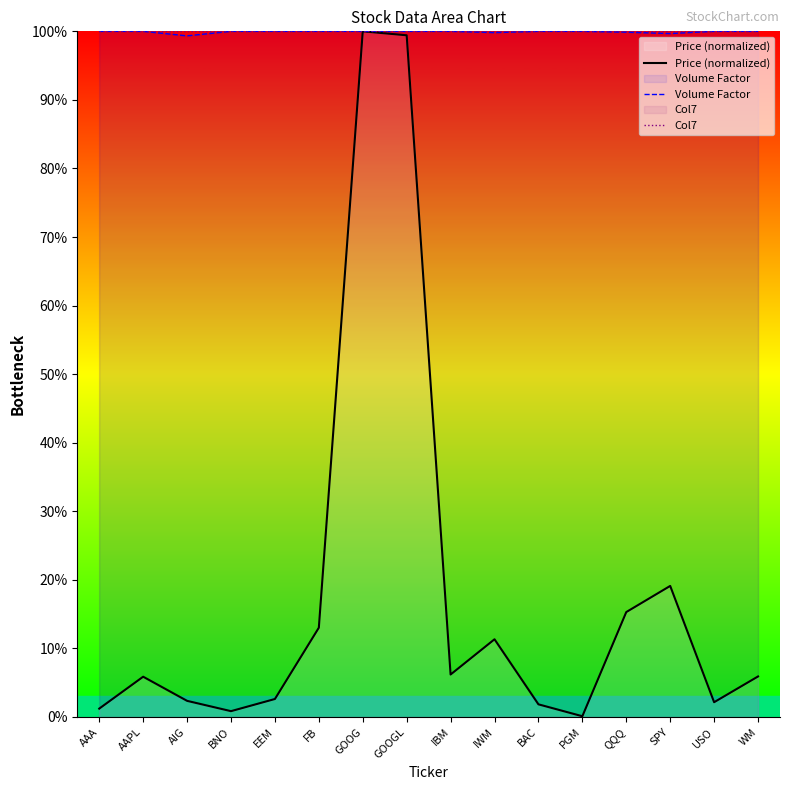

Reading left to right, list all the values displayed in this chart.

Price (normalized): AAA=1.2	AAPL=5.9	AIG=2.3	BNO=0.8	EEM=2.6	FB=13.0	GOOG=100.0	GOOGL=99.4	IBM=6.2	IWM=11.3	BAC=1.8	PGM=0.1	QQQ=15.3	SPY=19.1	USO=2.2	WM=5.9
Volume Factor: AAA=100.0	AAPL=100.0	AIG=99.3	BNO=100.0	EEM=100.0	FB=100.0	GOOG=100.0	GOOGL=100.0	IBM=100.0	IWM=99.8	BAC=100.0	PGM=100.0	QQQ=99.9	SPY=99.7	USO=100.0	WM=100.0
Col7: AAA=100.0	AAPL=100.0	AIG=100.0	BNO=100.0	EEM=100.0	FB=100.0	GOOG=100.0	GOOGL=100.0	IBM=100.0	IWM=100.0	BAC=100.0	PGM=100.0	QQQ=100.0	SPY=100.0	USO=100.0	WM=100.0